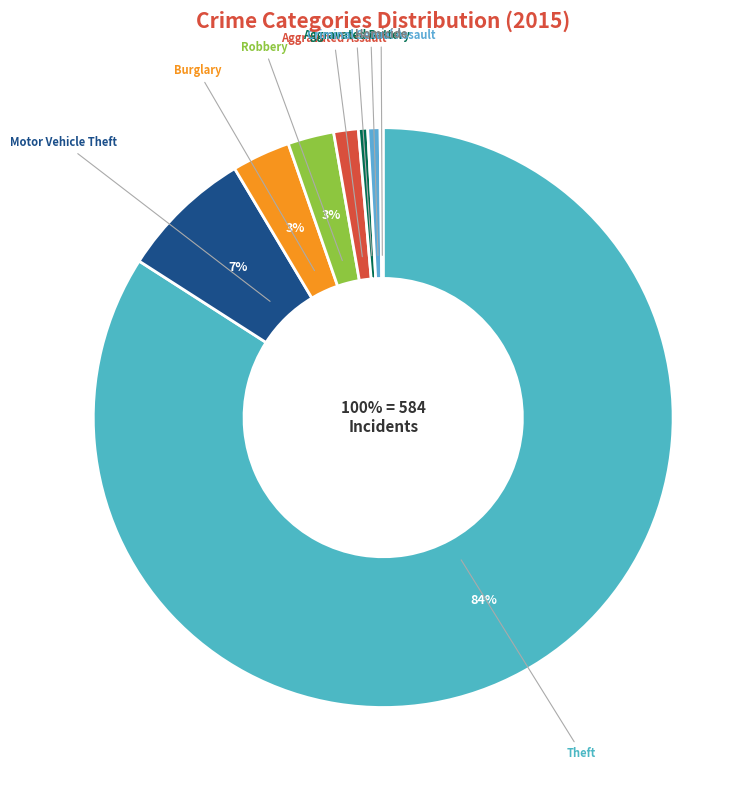

True or false: Arson accounts for 0% of the total.

True